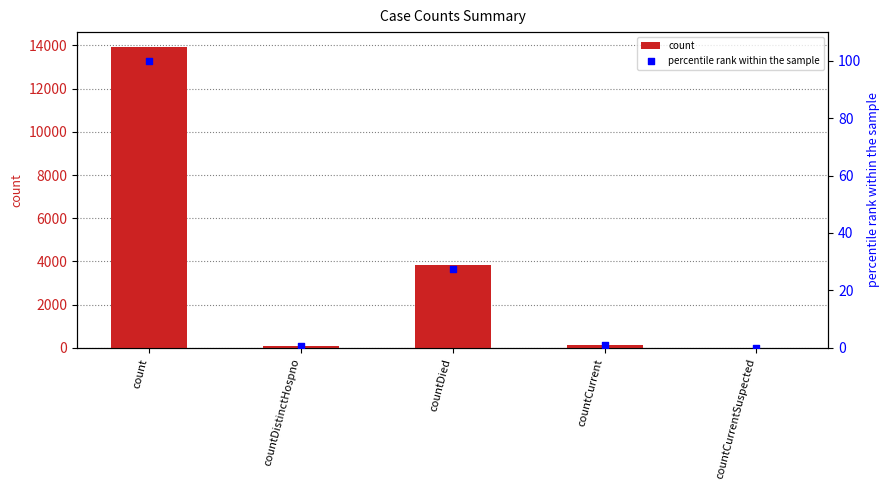

Is the value of count at count greater than the value of percentile rank within the sample at countCurrent?

Yes